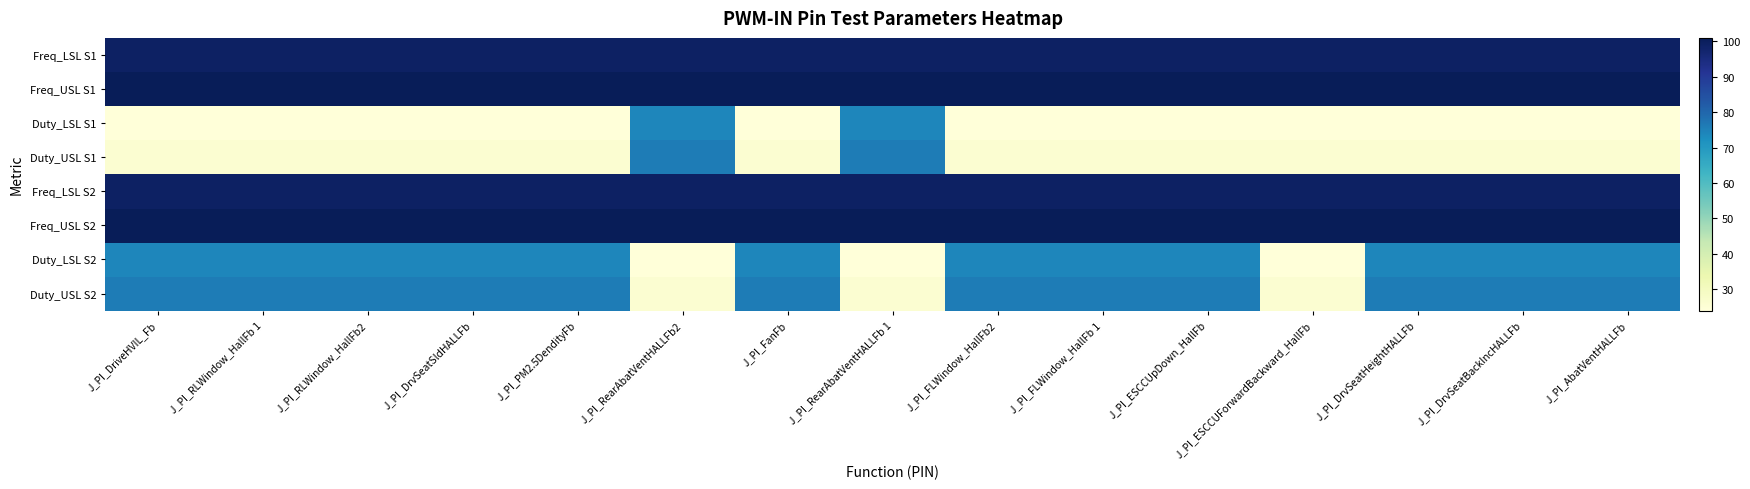

What is the smallest value displayed?

24